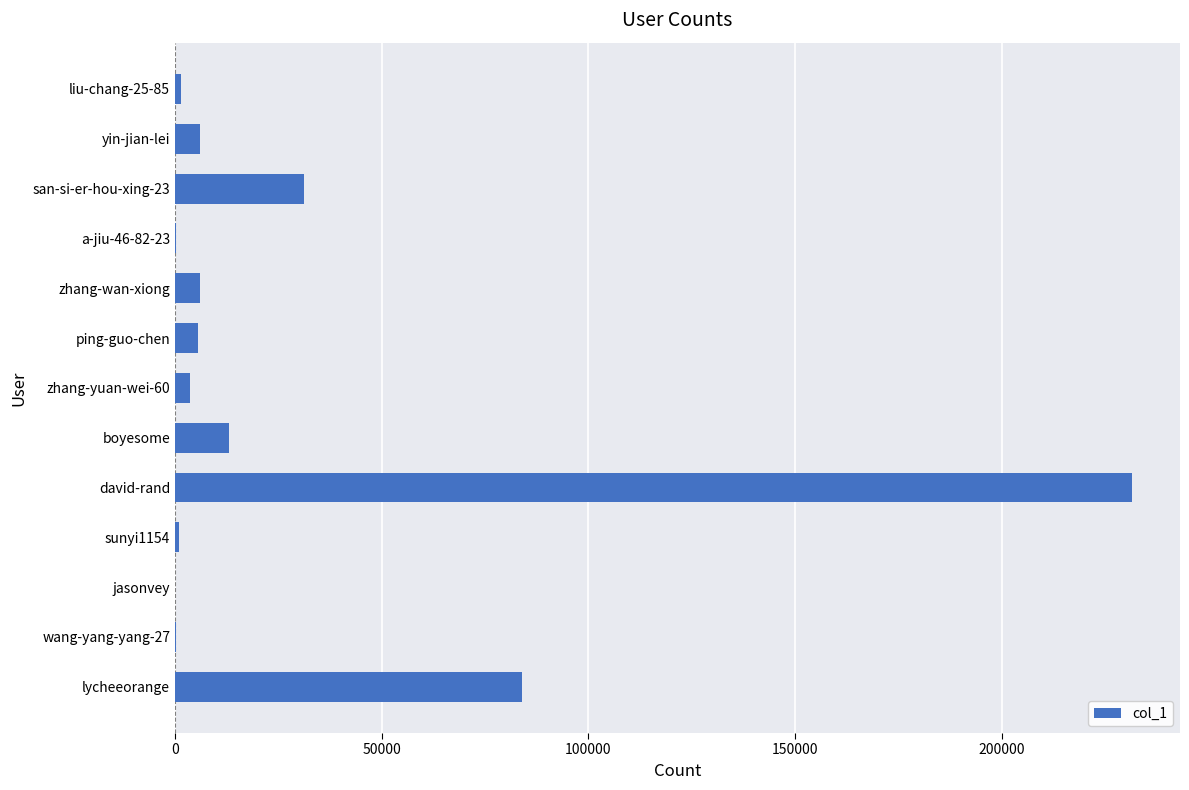

What is the sum of all values?

384061